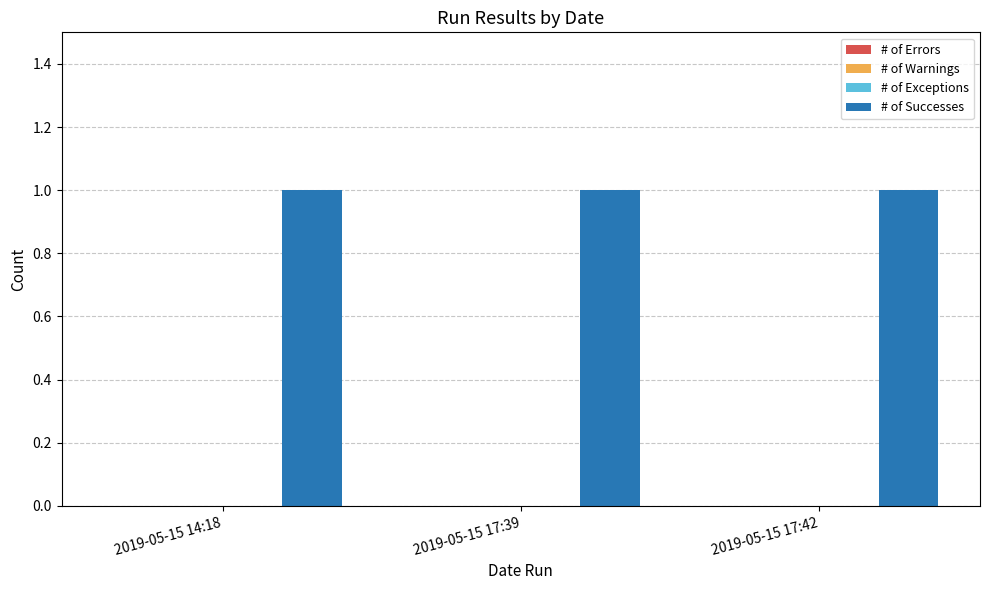

What is the maximum value shown in the chart?

1